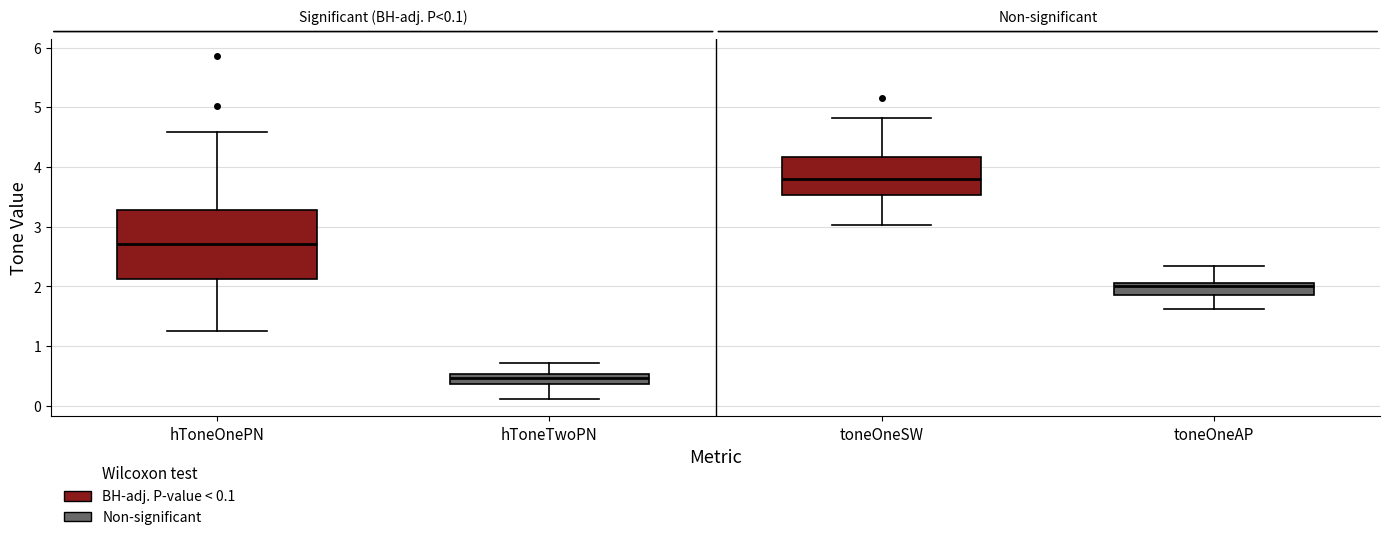

Which box has the highest median line?

toneOneSW